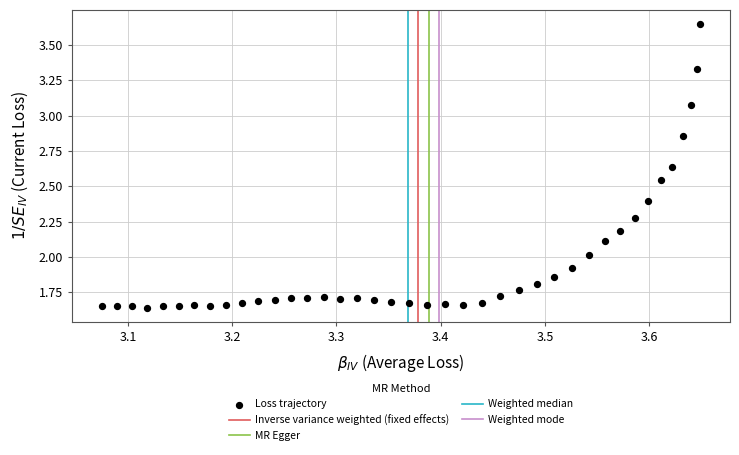

What is the range of Y values (max minus min)?

2.0